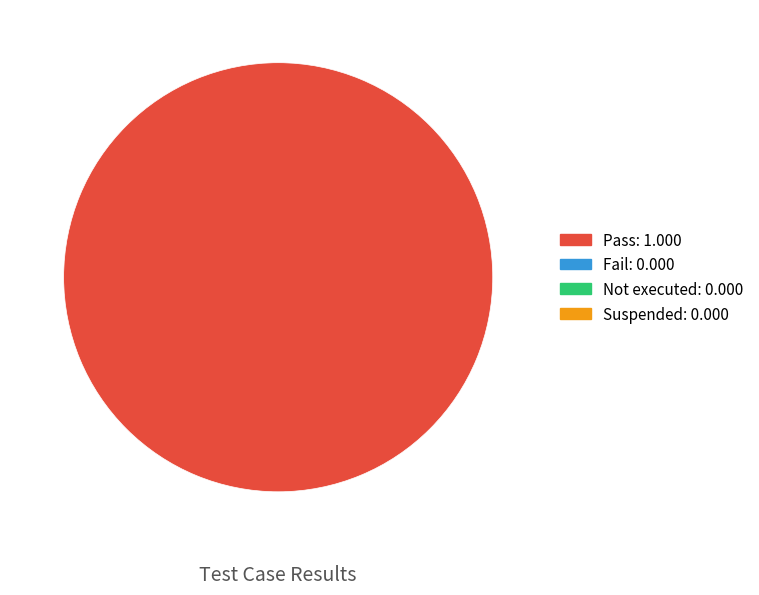

Is there a majority slice in this chart?

Yes